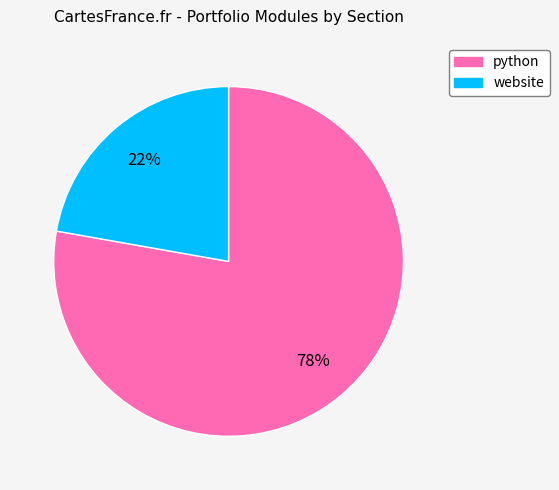

To the nearest percent, what is the difference between the python and website slice percentages?

56%